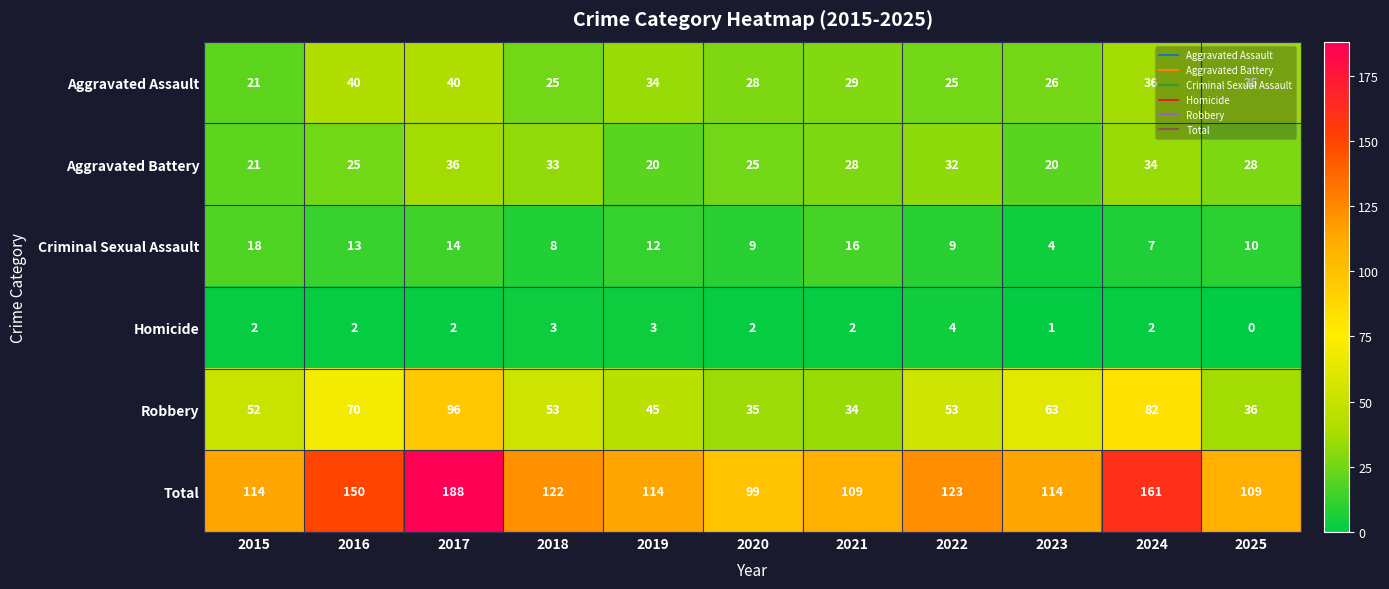

Which series changed the most between 2017 and 2025?

Total